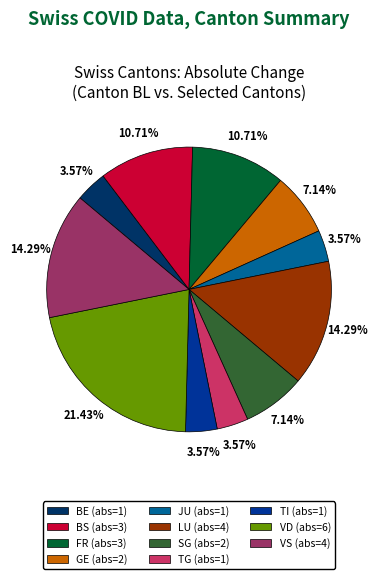

How many segments does this pie chart have?

11